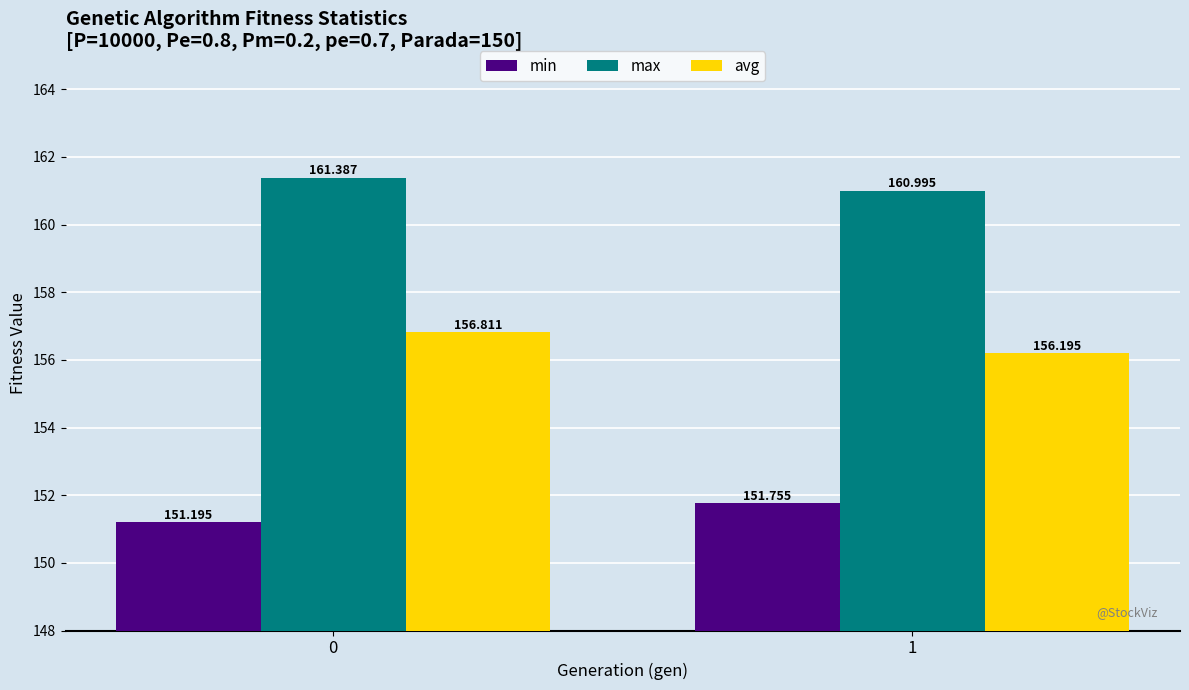

What is the difference between the maximum and minimum values in the avg series?

0.6